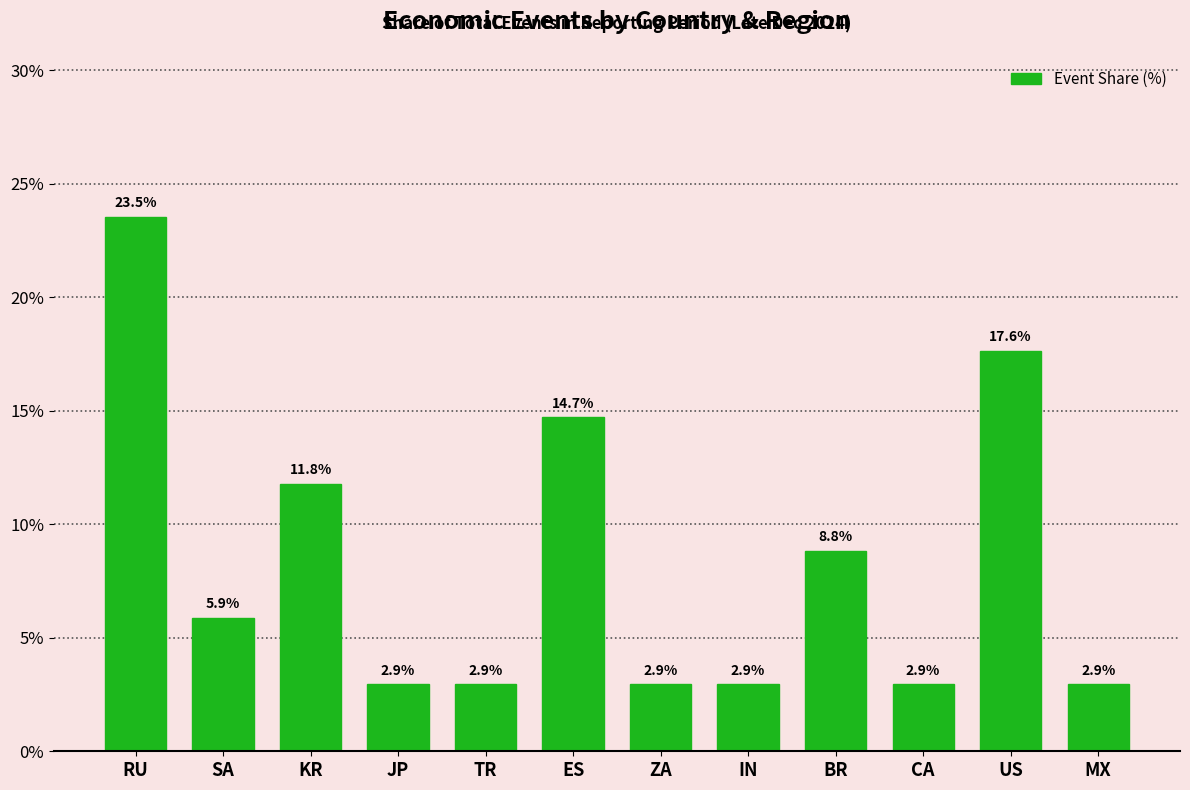

What is the value of the 3rd bar from the left?

11.8